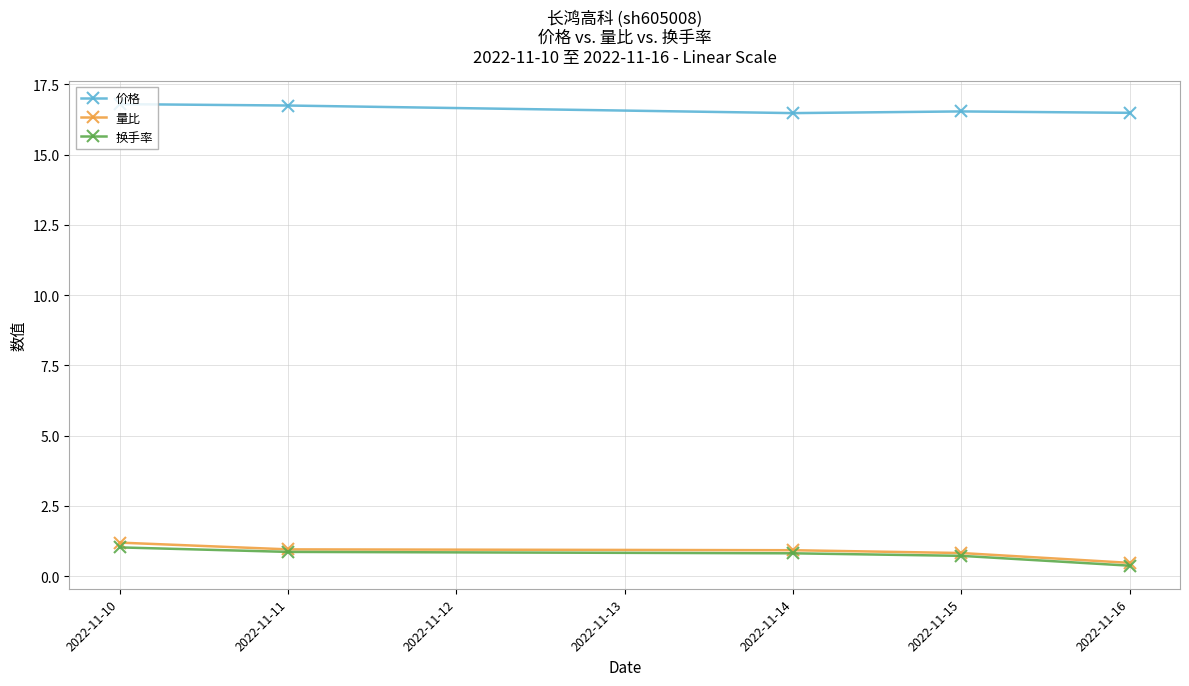

At which label does 换手率 reach its peak?

2022-11-10